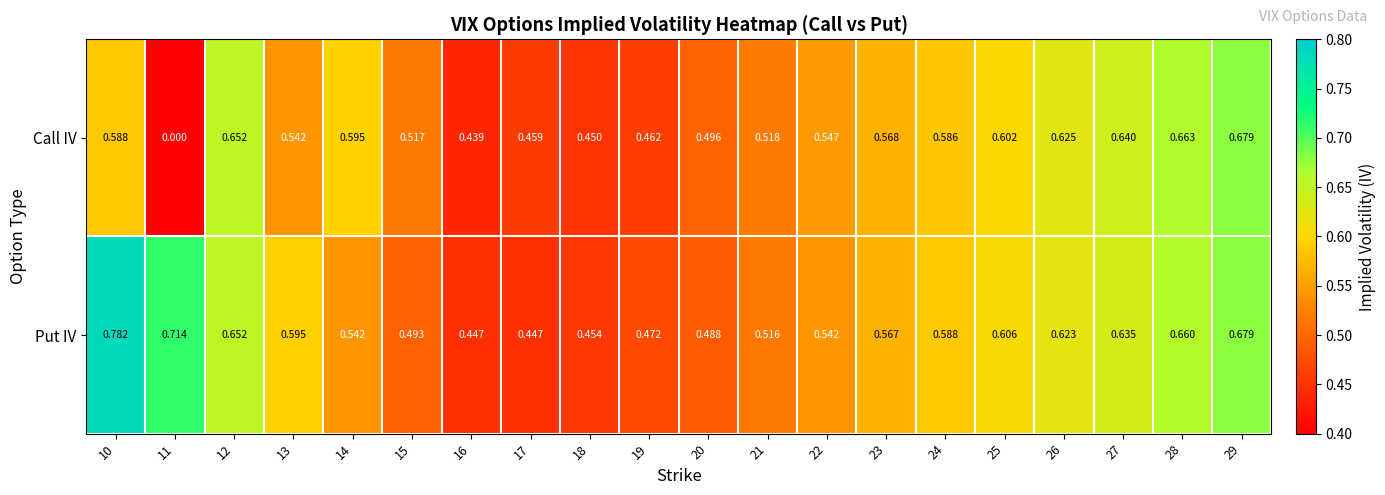

Count the number of data series in this chart.

2